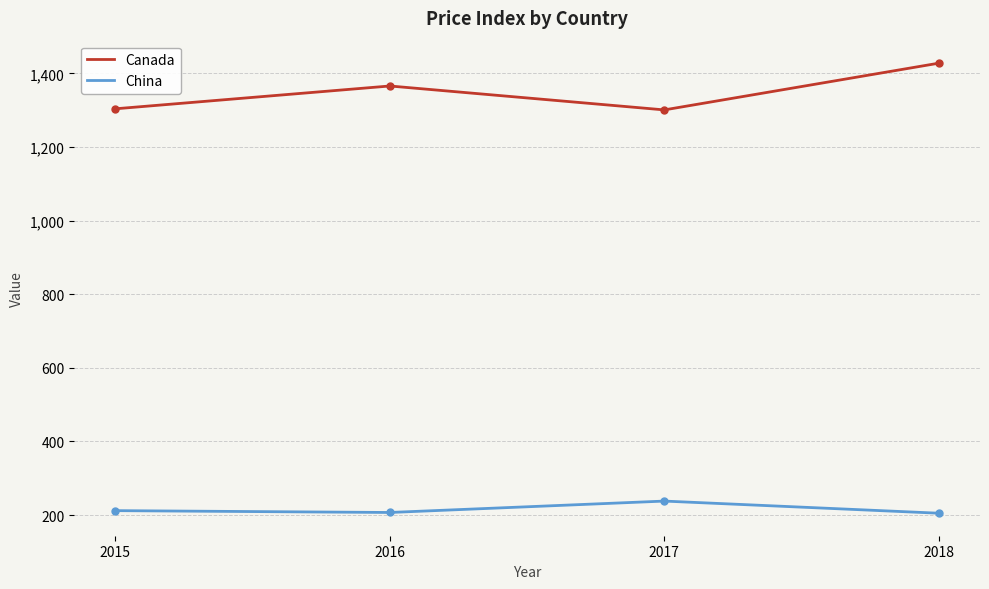

The China series shows 212 at 2015. True or false?

True